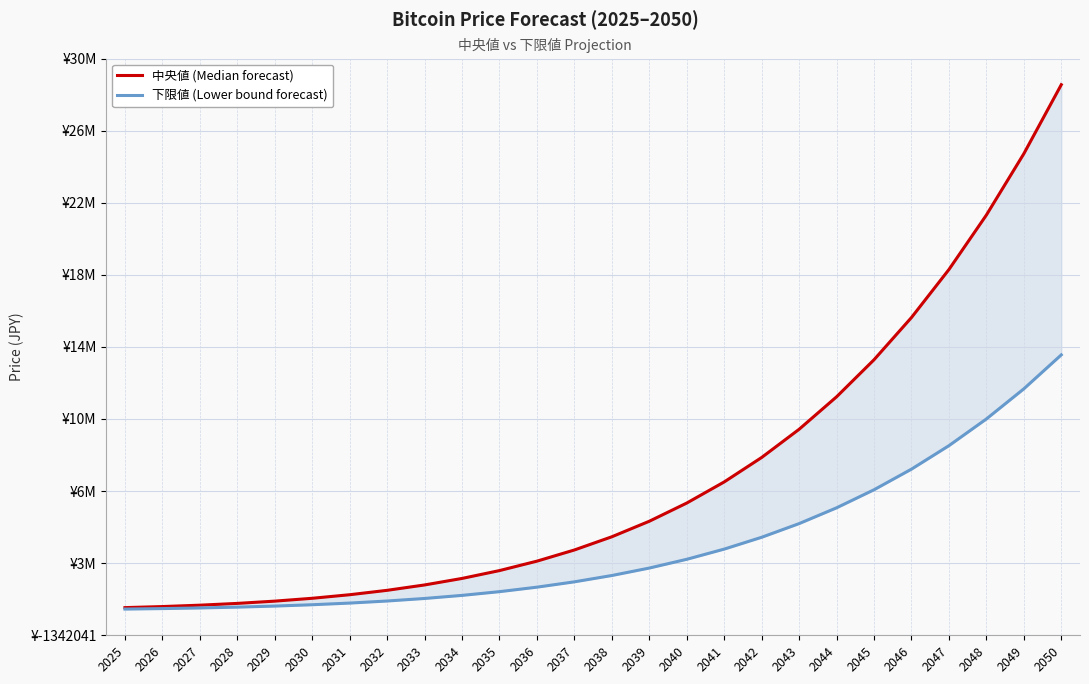

Reading left to right, transcribe all the data shown in this chart.

中央値 (Median forecast): 2025=142366.3	2026=198829.5	2027=272715.4	2028=368338.1	2029=489854.3	2030=642876.4	2031=833566.9	2032=1069651.3	2033=1357793.6	2034=1707509.5	2035=2128810.2	2036=2634369.1	2037=3233861.5	2038=3942287.3	2039=4774798.7	2040=5750930.2	2041=6883650.2	2042=8195384.2	2043=9707887.6	2044=11449902.9	2045=13437626.5	2046=15703267.6	2047=18276812.2	2048=21199057.6	2049=24488877.7	2050=28191102.8
下限値 (Lower bound forecast): 2025=64298.8	2026=90216.1	2027=124283.2	2028=168560.7	2029=225055.9	2030=296473.1	2031=385797.8	2032=496775.9	2033=632682.7	2034=798165.6	2035=998142.4	2036=1238834.0	2037=1525072.3	2038=1864266.7	2039=2263948.6	2040=2733806.5	2041=3280418.4	2042=3914968.6	2043=4648382.3	2044=5495042.3	2045=6463296.6	2046=7569343.1	2047=8828378.1	2048=10260975.7	2049=11877039.6	2050=13699279.1